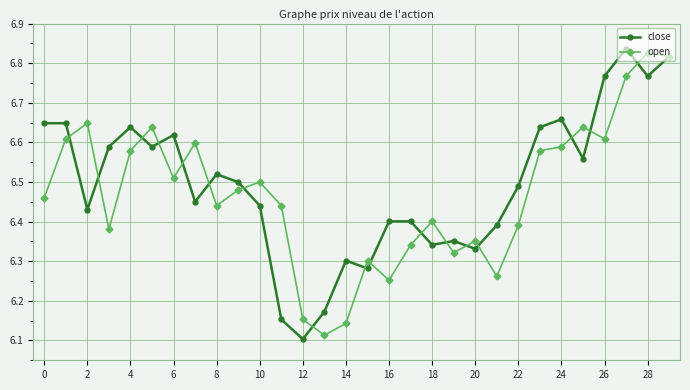

At how many categories does at least one series exceed 6?

30